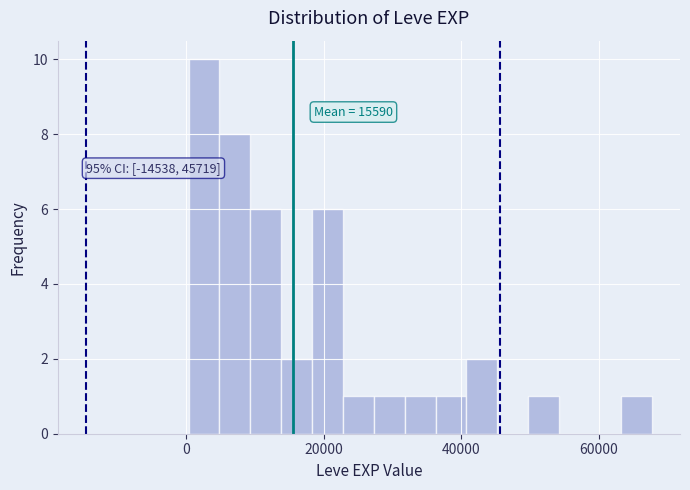

Read against the x-axis, roughly where is the centre of the tallest bar?

2000